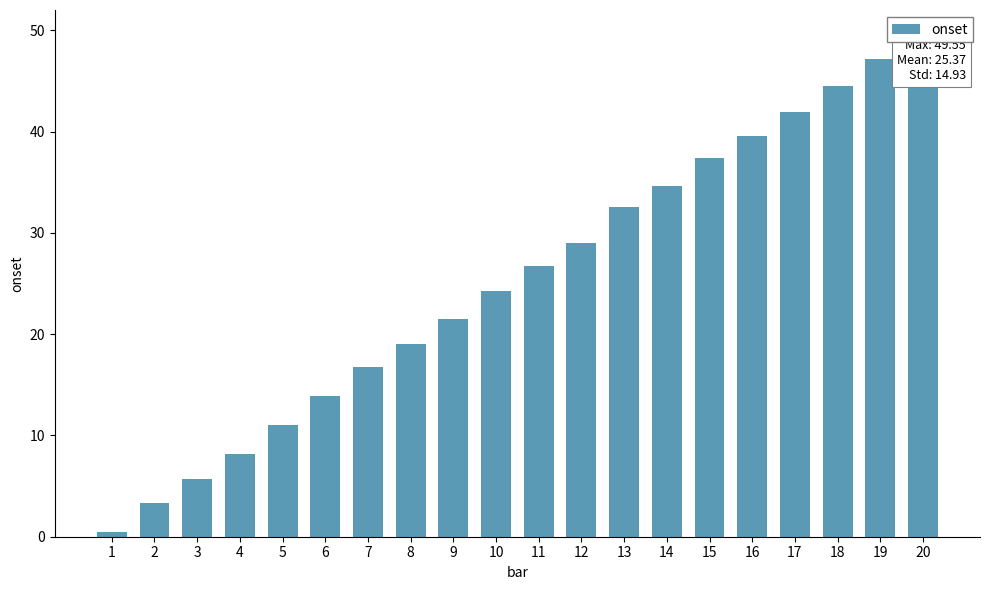

At which label is the value closest to 24?

10